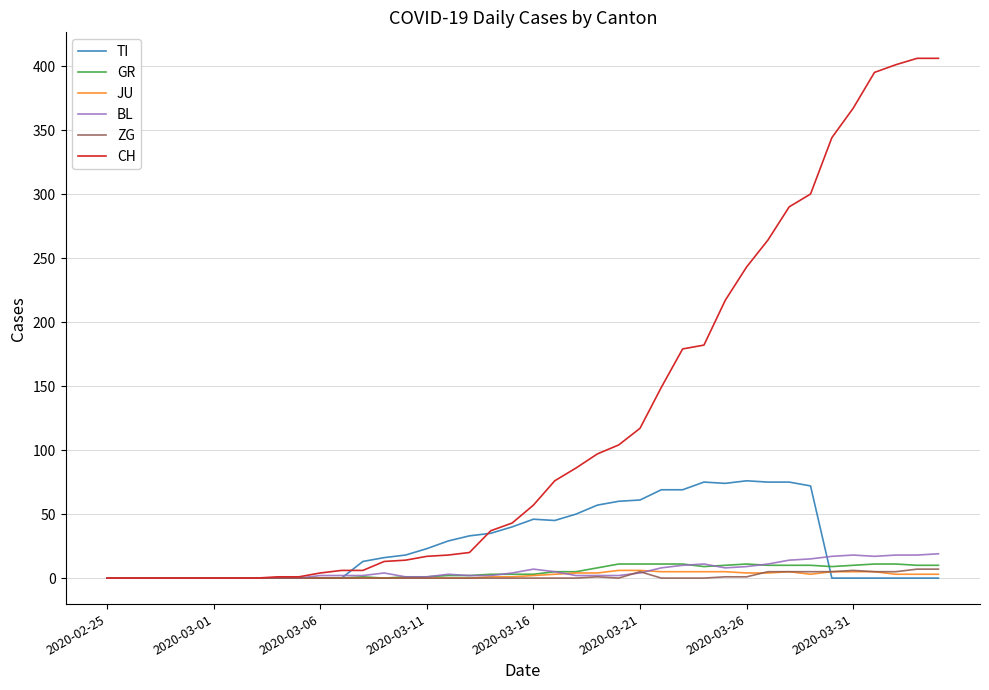

What are all the series names shown in the legend?

TI, GR, JU, BL, ZG, CH